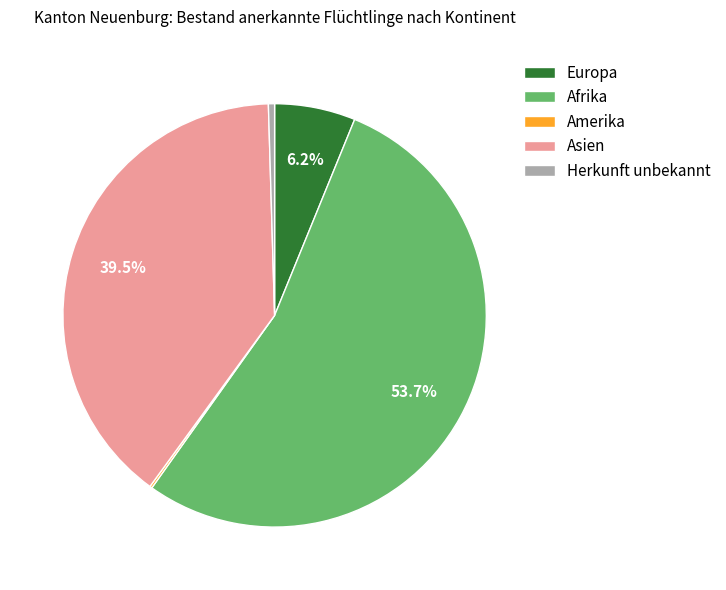

Combined, do Afrika and Asien account for over 50%?

Yes